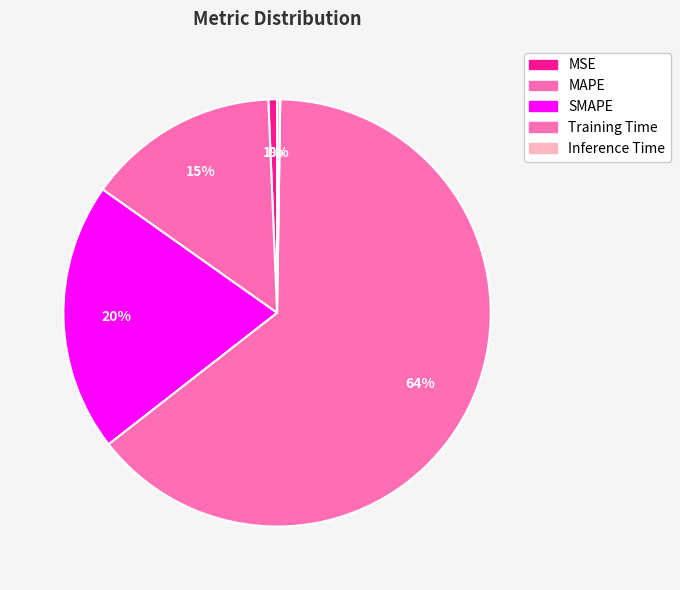

How many slices are in this pie chart?

5